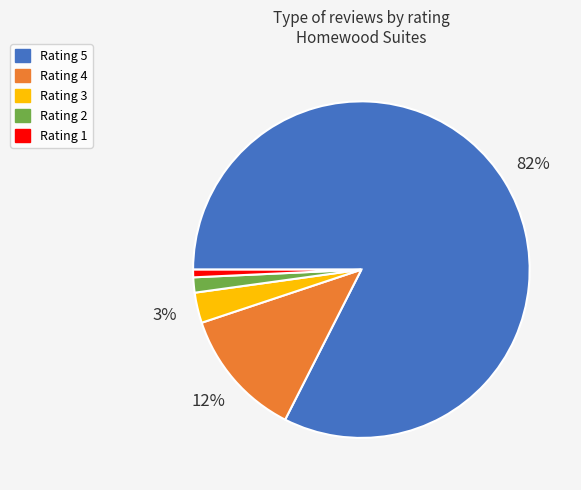

How many slices are in this pie chart?

5